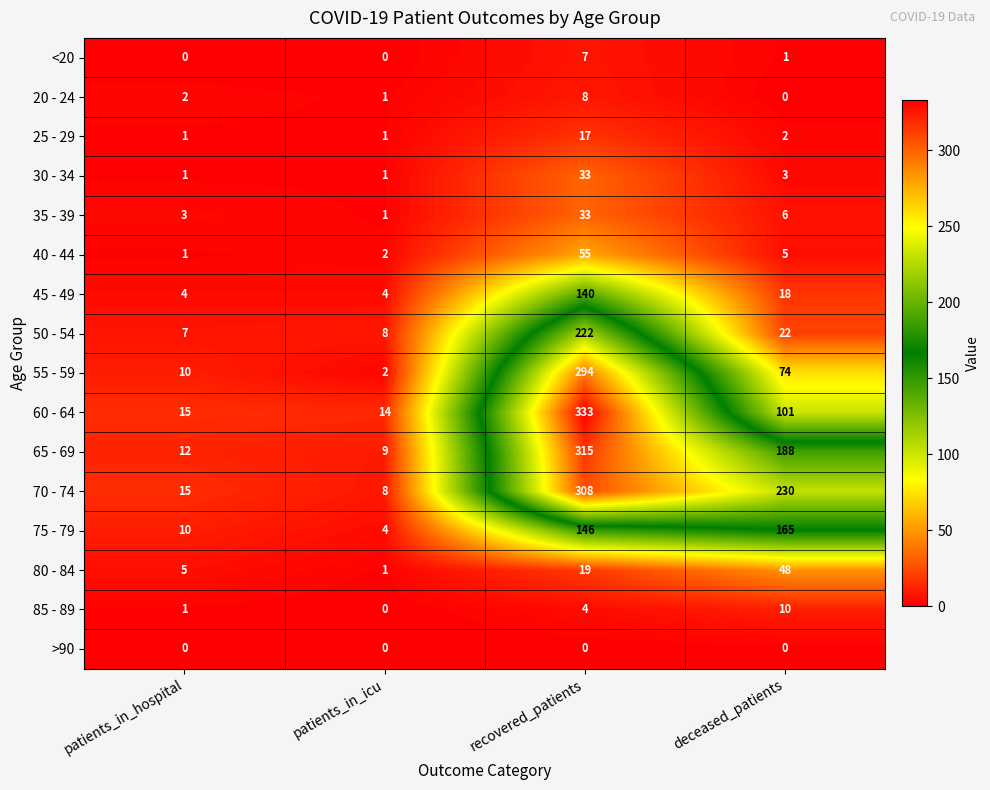

Where does the 30 - 34 series first go above 3?

recovered_patients